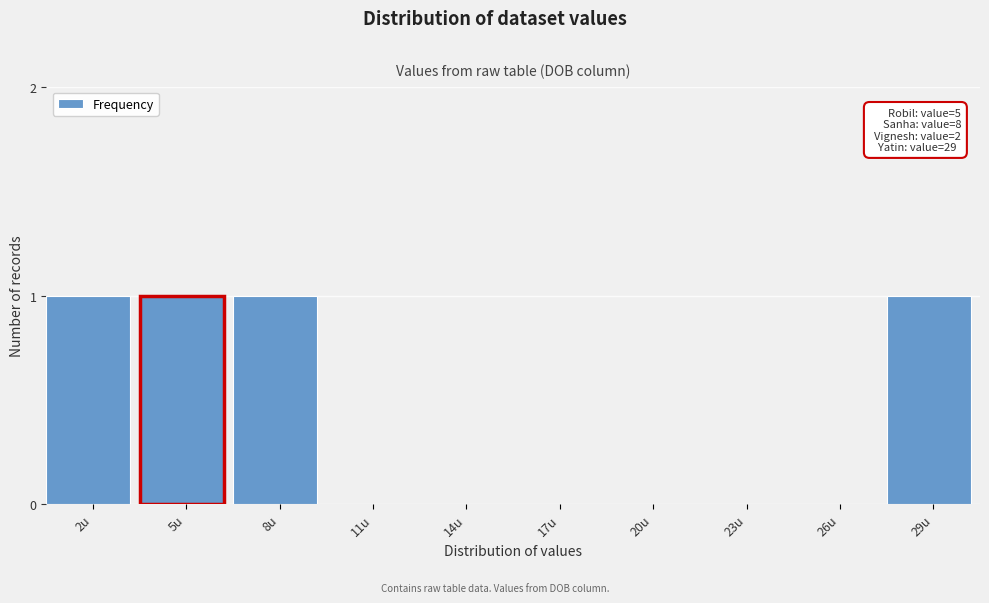

Reading left to right, transcribe all the data shown in this chart.

2u=1	5u=1	8u=1	11u=0	14u=0	17u=0	20u=0	23u=0	26u=0	29u=1